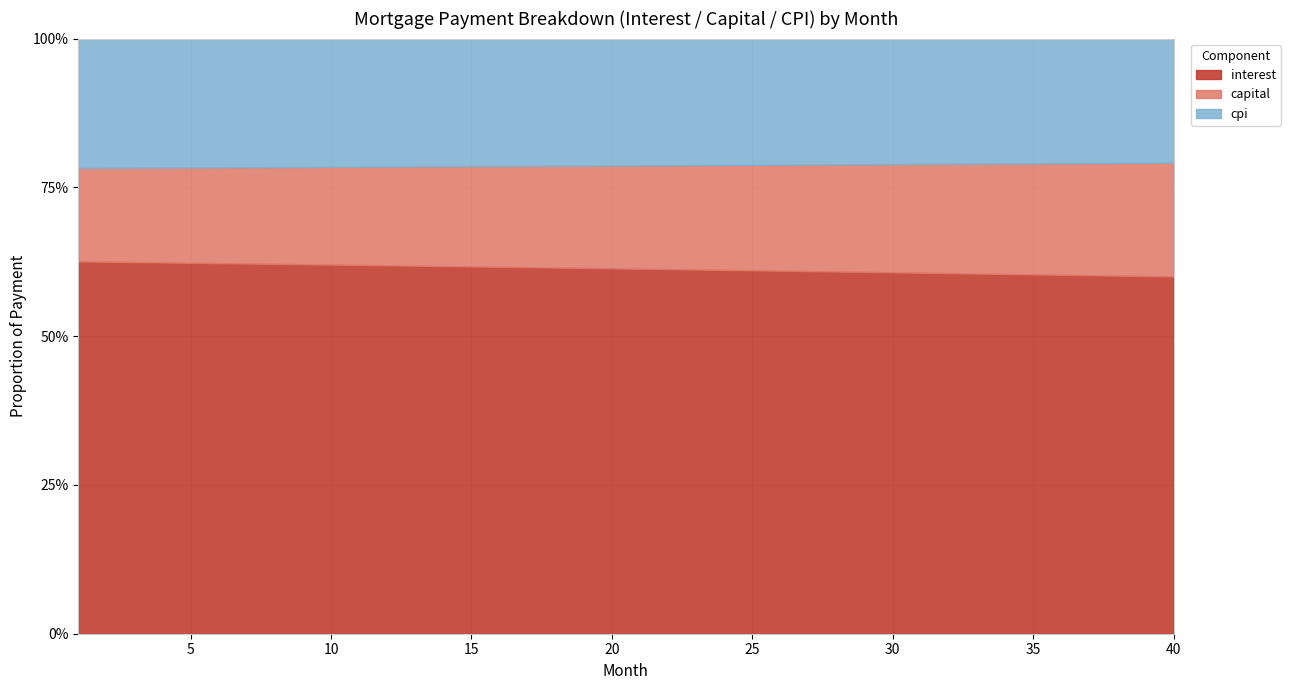

Reading right to left, extract all data points from this chart.

interest: 4858.2	4857.5	4856.8	4856.0	4855.1	4854.2	4853.3	4852.3	4851.3	4850.2	4849.1	4848.0	4846.8	4845.5	4844.2	4842.9	4841.6	4840.2	4838.7	4837.2	4835.7	4834.1	4832.5	4830.9	4829.2	4827.5	4825.8	4824.0	4822.1	4820.3	4818.4	4816.4	4814.4	4812.4	4810.4	4808.3	4806.2	4804.1	4801.9	4799.6
capital: 1549.2	1539.2	1529.3	1519.5	1509.8	1500.0	1490.4	1480.8	1471.3	1461.9	1452.5	1443.2	1433.9	1424.7	1415.5	1406.4	1397.4	1388.4	1379.5	1370.6	1361.8	1353.1	1344.4	1335.7	1327.2	1318.6	1310.2	1301.7	1293.4	1285.1	1276.8	1268.6	1260.5	1252.4	1244.3	1236.3	1228.4	1220.5	1212.6	1204.8
cpi: 1687.2	1687.0	1686.8	1686.5	1686.2	1685.9	1685.6	1685.3	1685.0	1684.6	1684.2	1683.8	1683.4	1683.0	1682.6	1682.2	1681.7	1681.2	1680.7	1680.2	1679.7	1679.2	1678.6	1678.1	1677.5	1676.9	1676.3	1675.7	1675.1	1674.5	1673.8	1673.2	1672.5	1671.8	1671.1	1670.4	1669.7	1668.9	1668.2	1667.4